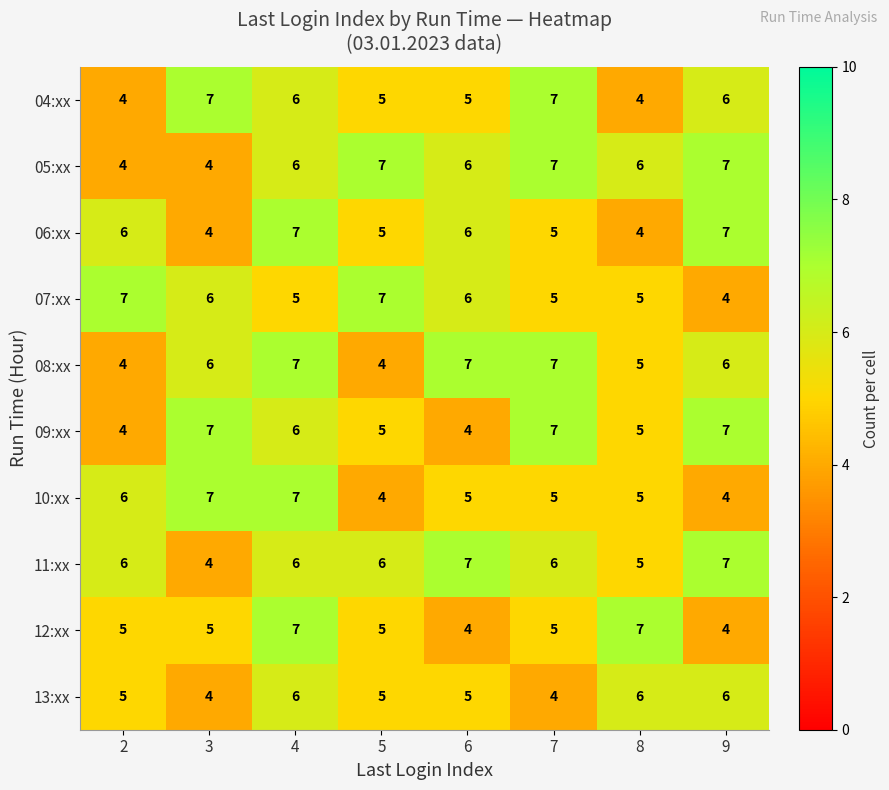

True or false: 08:xx has a value of 4 at 2.

True